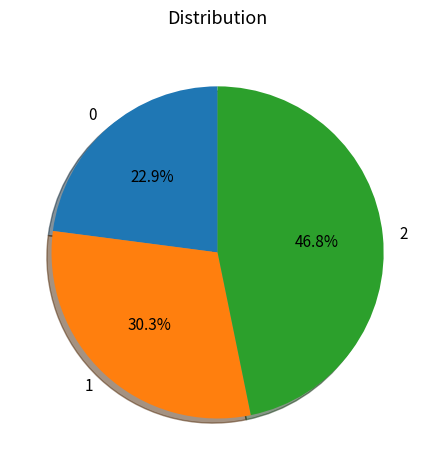

How many segments does this pie chart have?

3